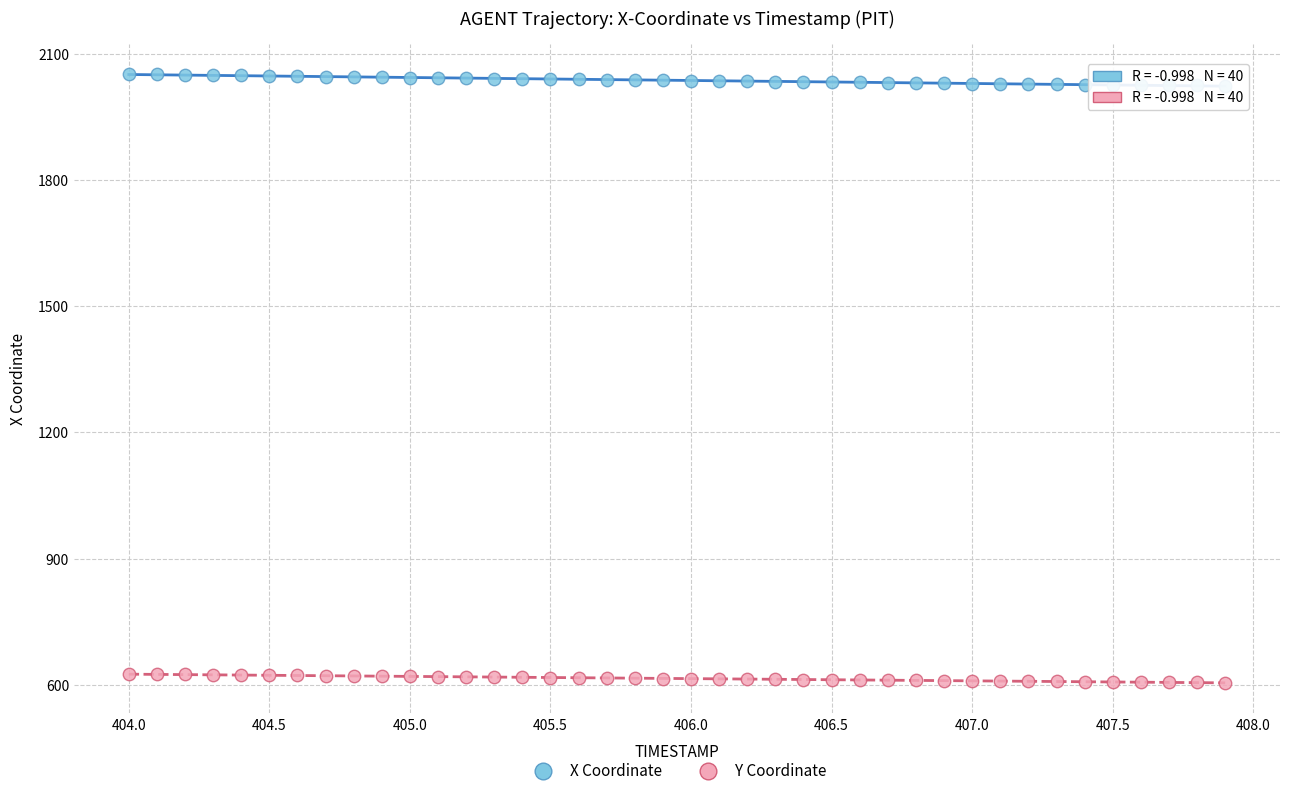

Across all data points, what is the range of X values (max minus min)?

3.9